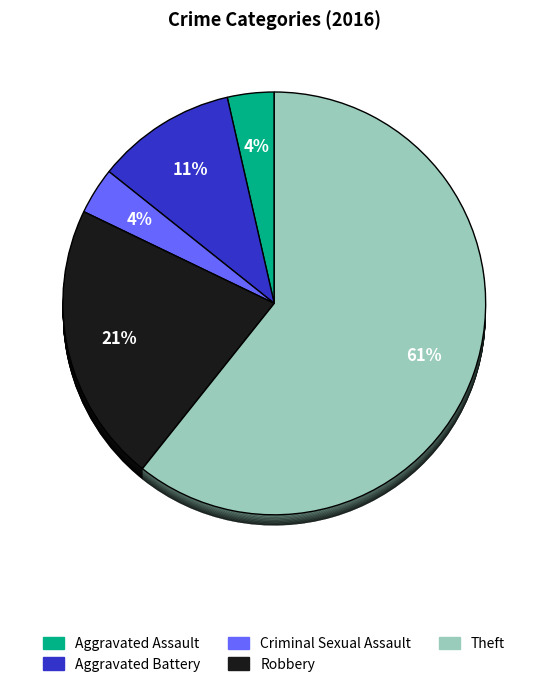

Which slice is the largest?

Theft